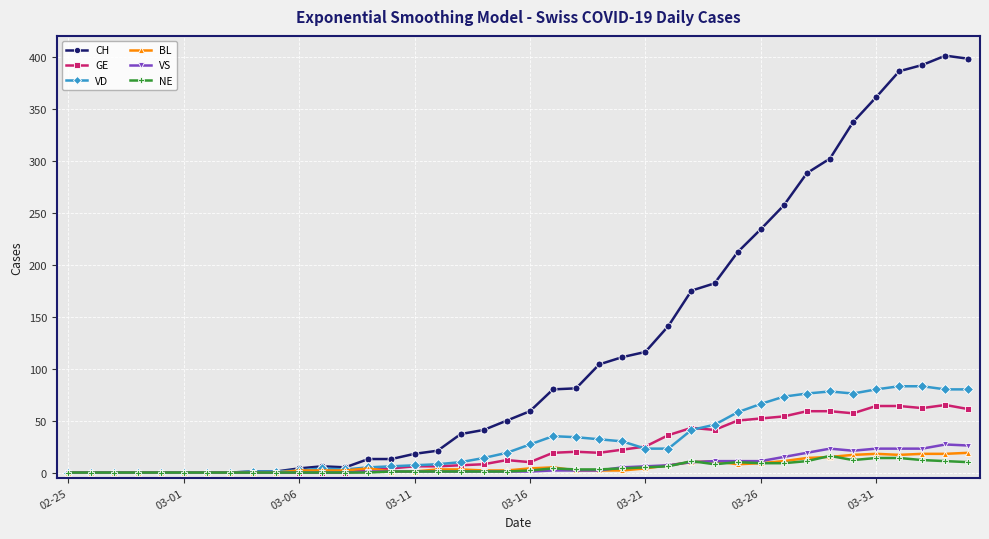

Which series has the largest range (max minus min)?

CH